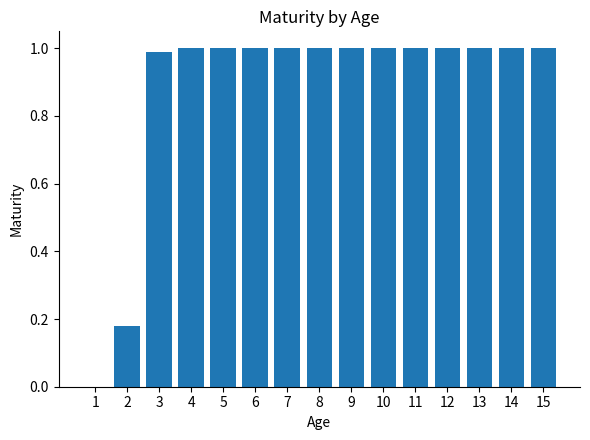

What is the ratio of the value at 12 to the value at 11?

1.0